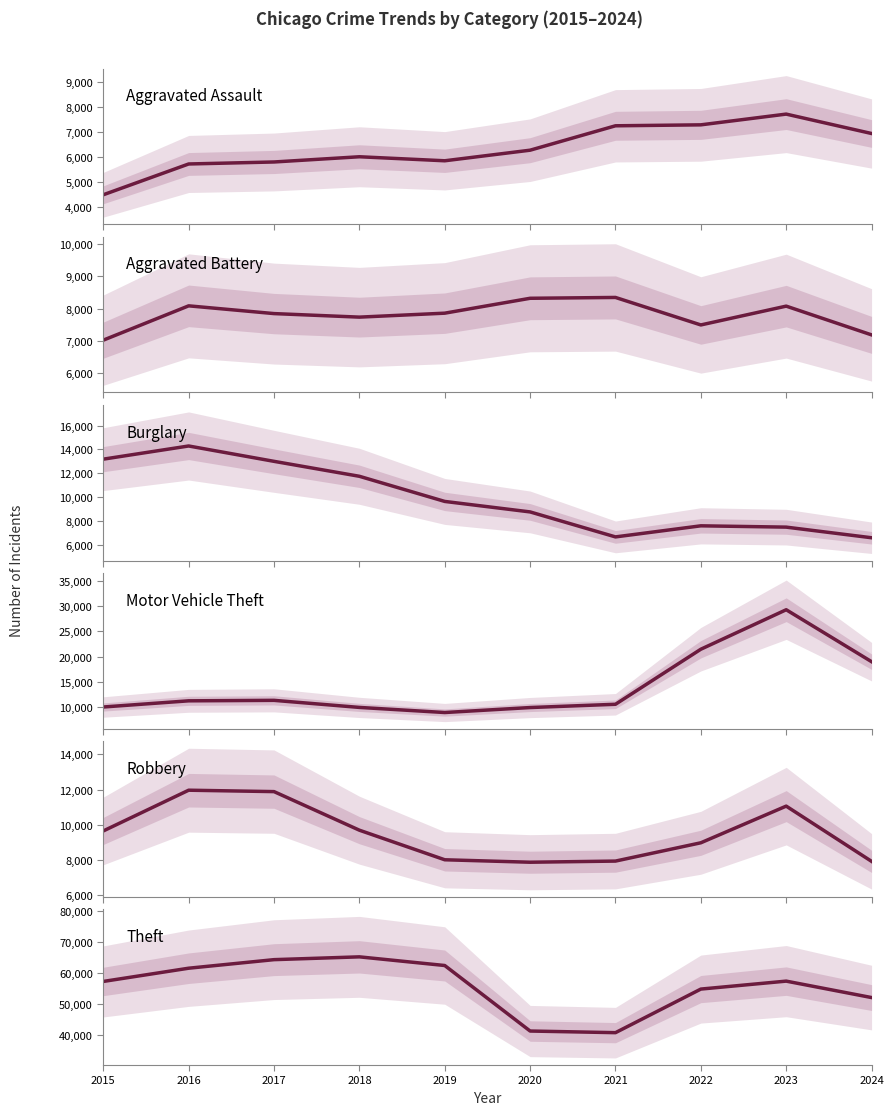

At 2015, list the series in order from largest to smallest.

Theft, Burglary, Motor Vehicle Theft, Robbery, Aggravated Battery, Aggravated Assault